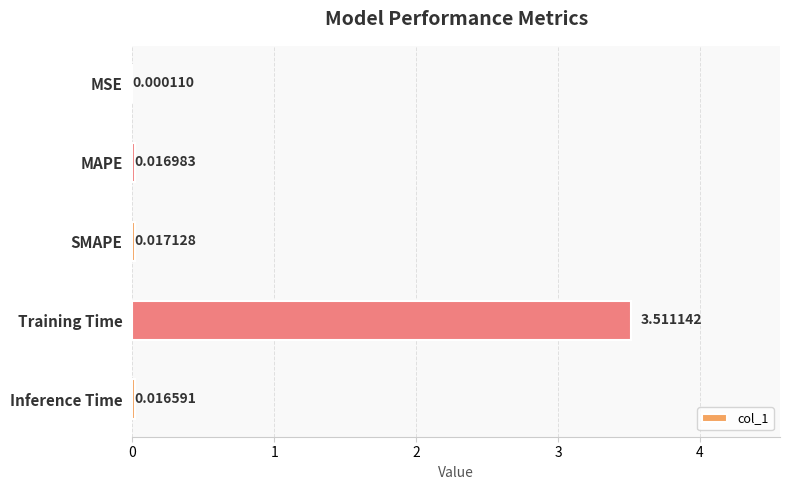

Which label corresponds to the largest value in the chart?

Training Time